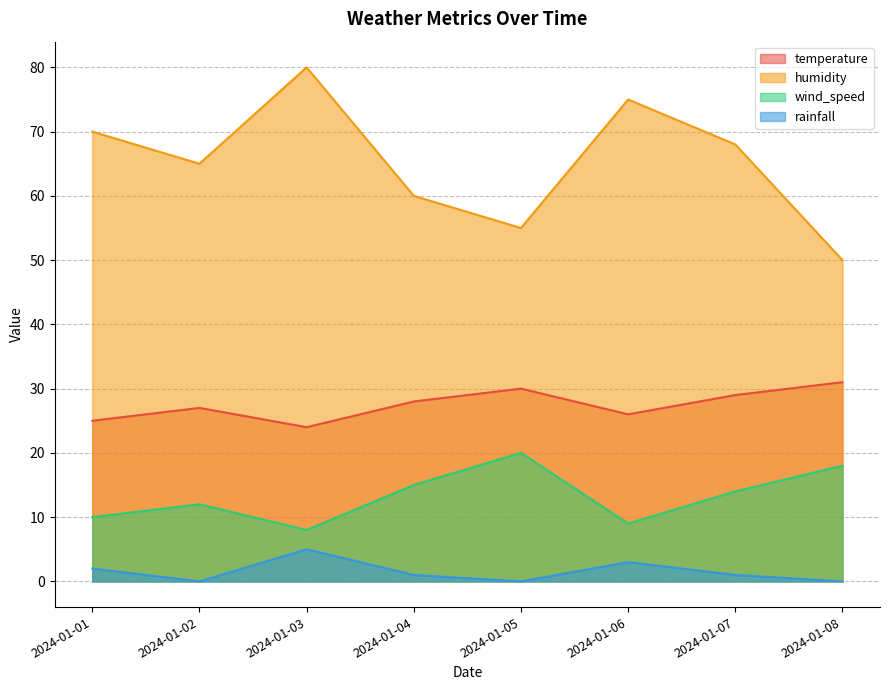

How many data points does each series have?

8